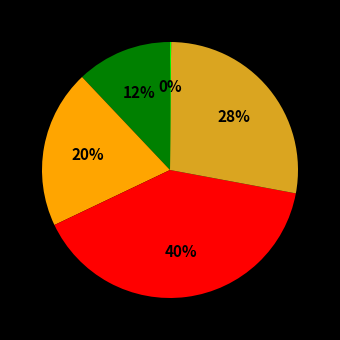

To the nearest percent, what is the difference between the largest and smallest slice percentages?

40%